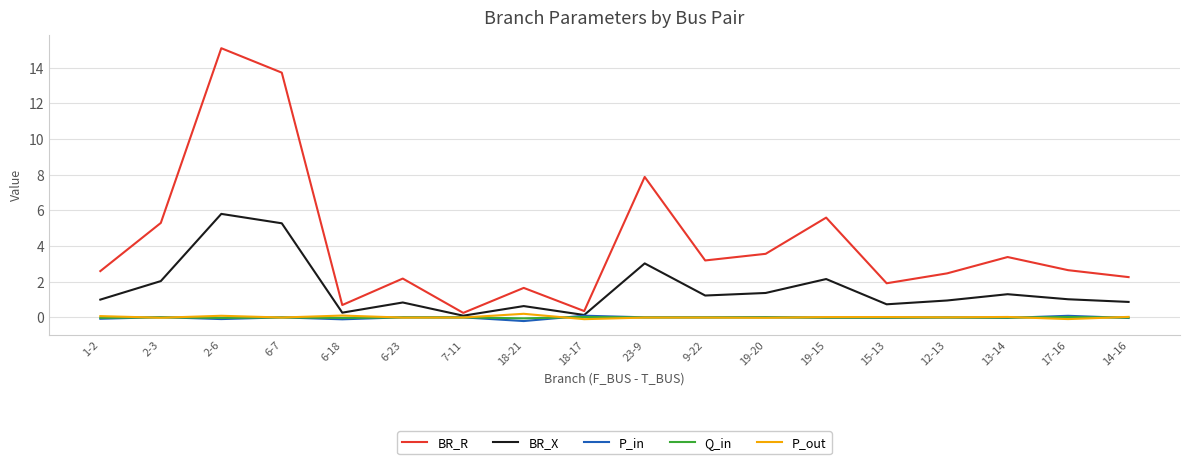

What is the difference between the highest and lowest values at 12-13?

2.5